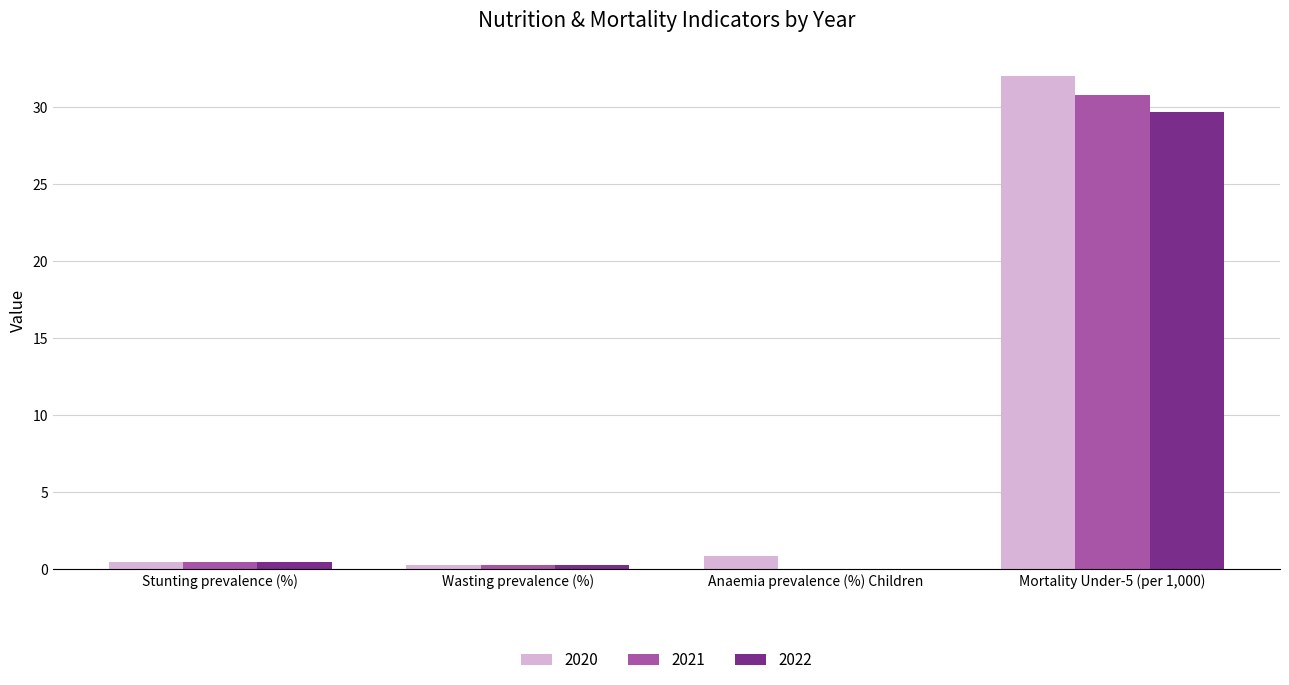

Reading left to right, extract all data points from this chart.

2020: Stunting prevalence (%)=0.5	Wasting prevalence (%)=0.2	Anaemia prevalence (%) Children=0.8	Mortality Under-5 (per 1,000)=32.0
2021: Stunting prevalence (%)=0.5	Wasting prevalence (%)=0.2	Anaemia prevalence (%) Children=0.0	Mortality Under-5 (per 1,000)=30.8
2022: Stunting prevalence (%)=0.5	Wasting prevalence (%)=0.2	Anaemia prevalence (%) Children=0.0	Mortality Under-5 (per 1,000)=29.7